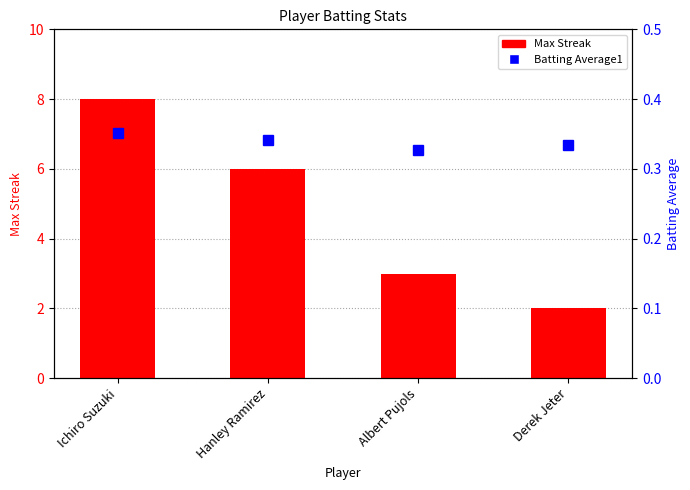

What is the total value across all series at Albert Pujols?

3.3